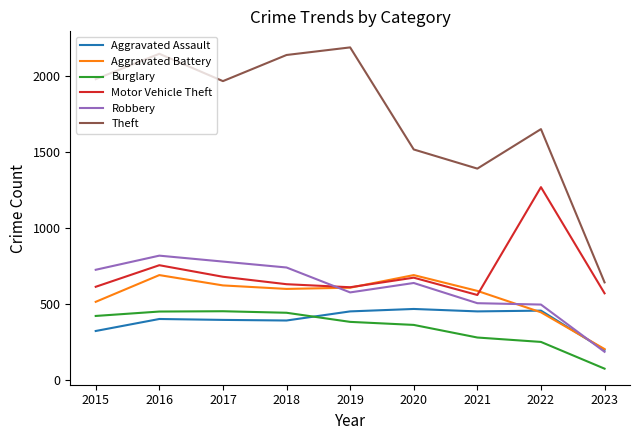

Which series has the widest spread of values?

Theft